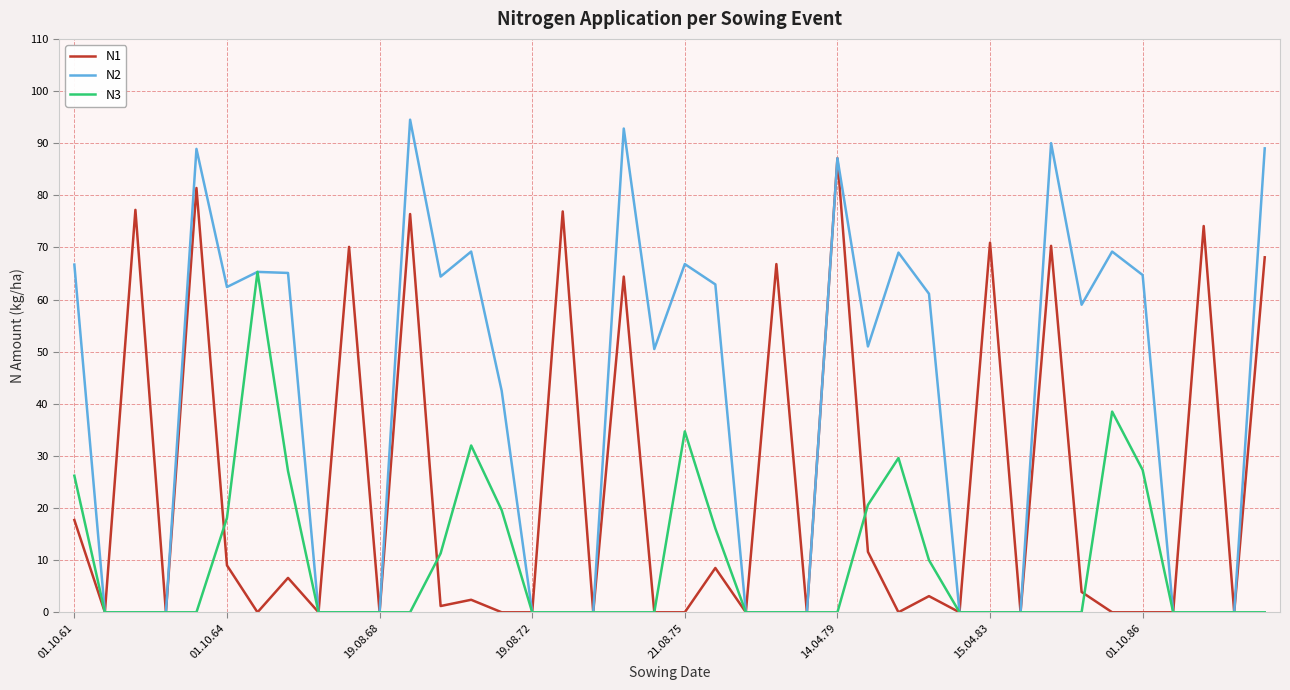

Which series has the largest total across all categories?

N2